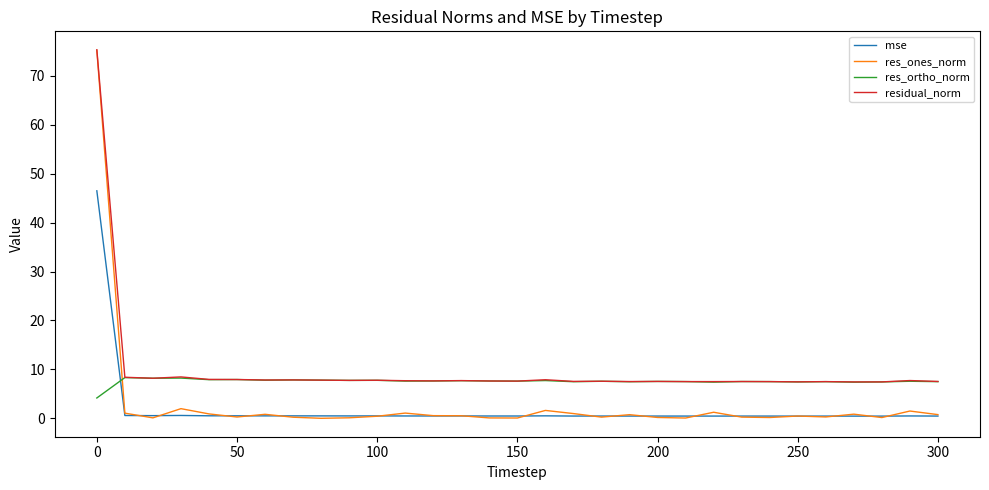

Which series has the widest spread of values?

res_ones_norm